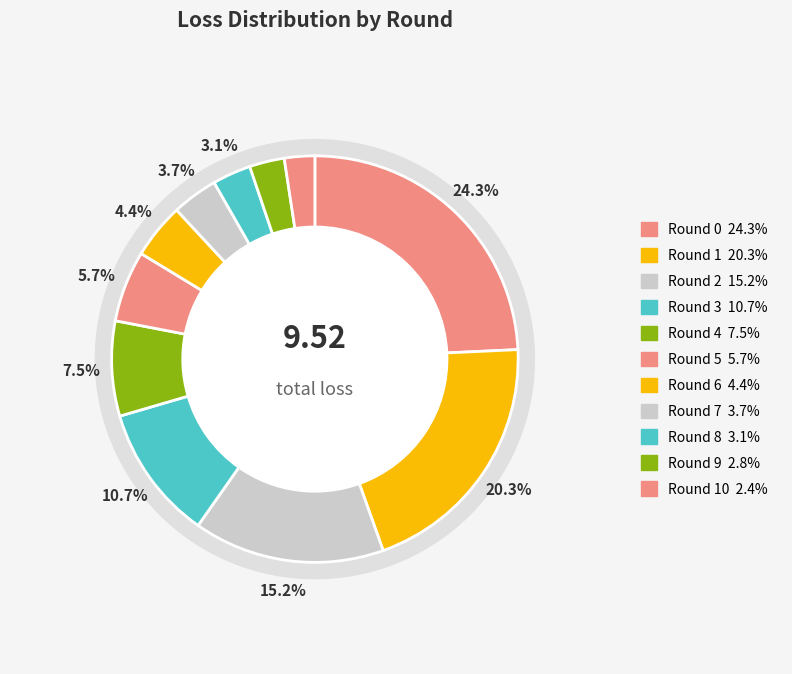

Combined, what portion of the pie is Round 0 and Round 5?

29.9%